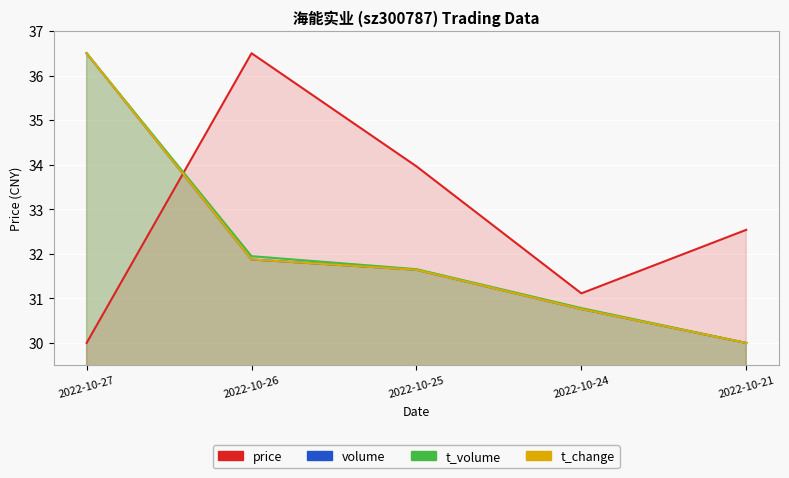

Which category has the highest value across all series?

2022-10-26